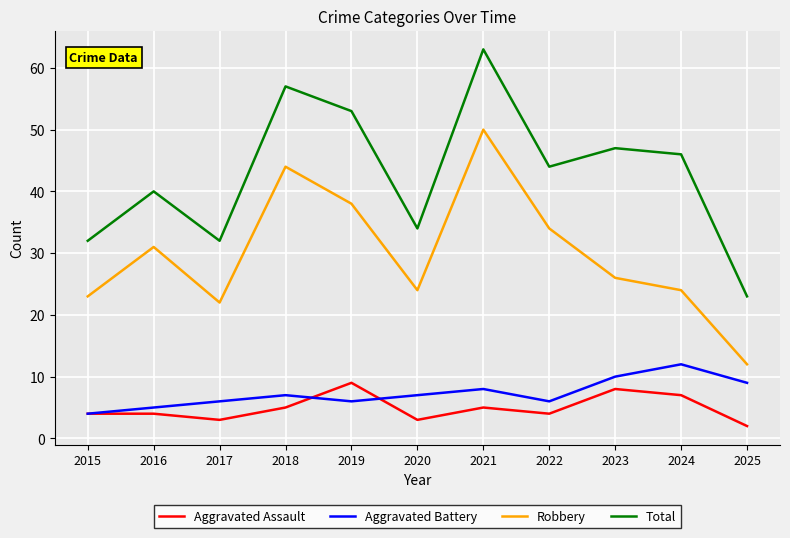

True or false: Aggravated Battery and Robbery intersect in this chart.

False